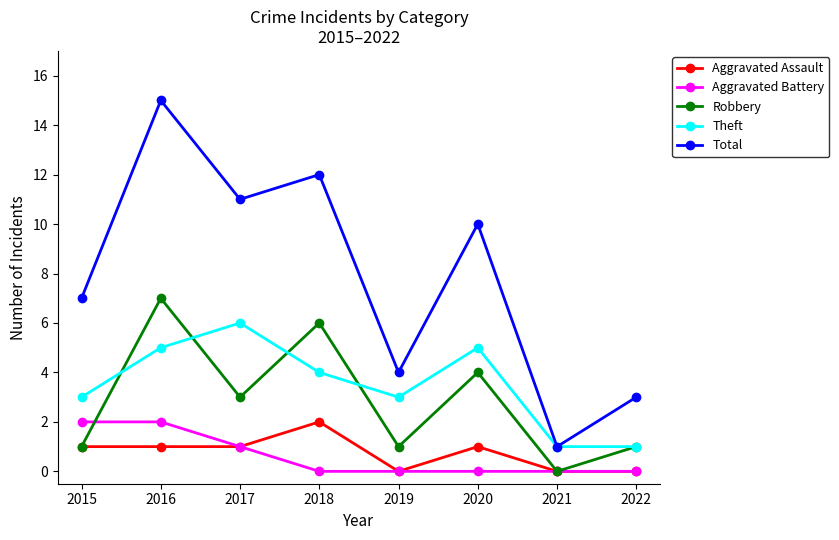

How many data points does each series have?

8